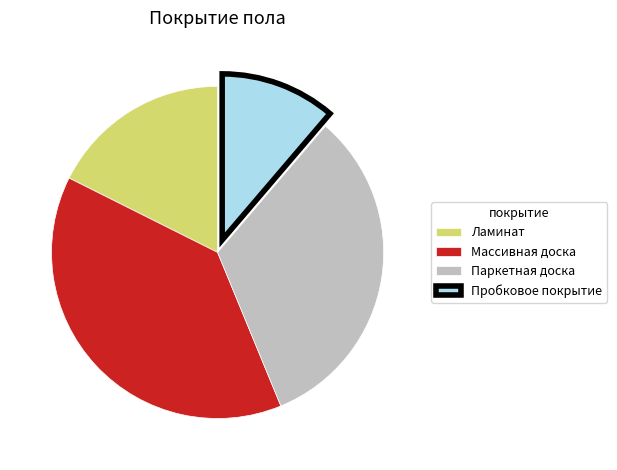

Which category has the smallest portion of the pie?

Пробковое покрытие